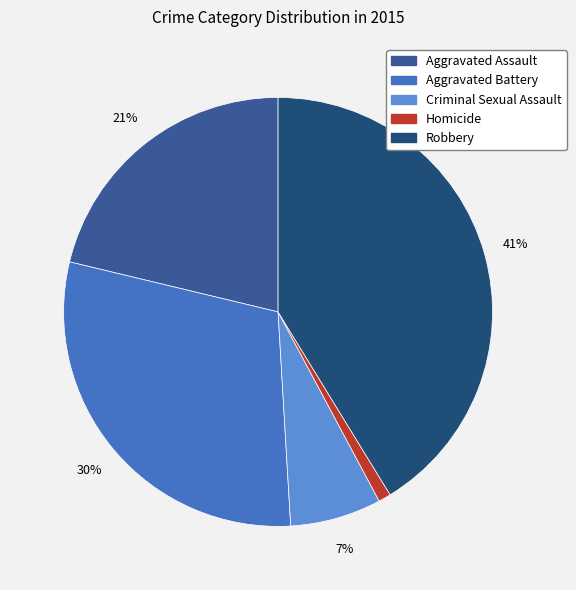

What is the largest slice in the pie chart?

Robbery